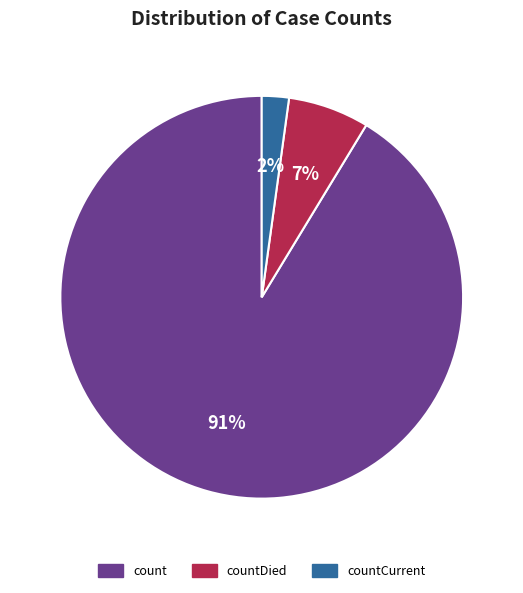

Does any single category account for the majority?

Yes